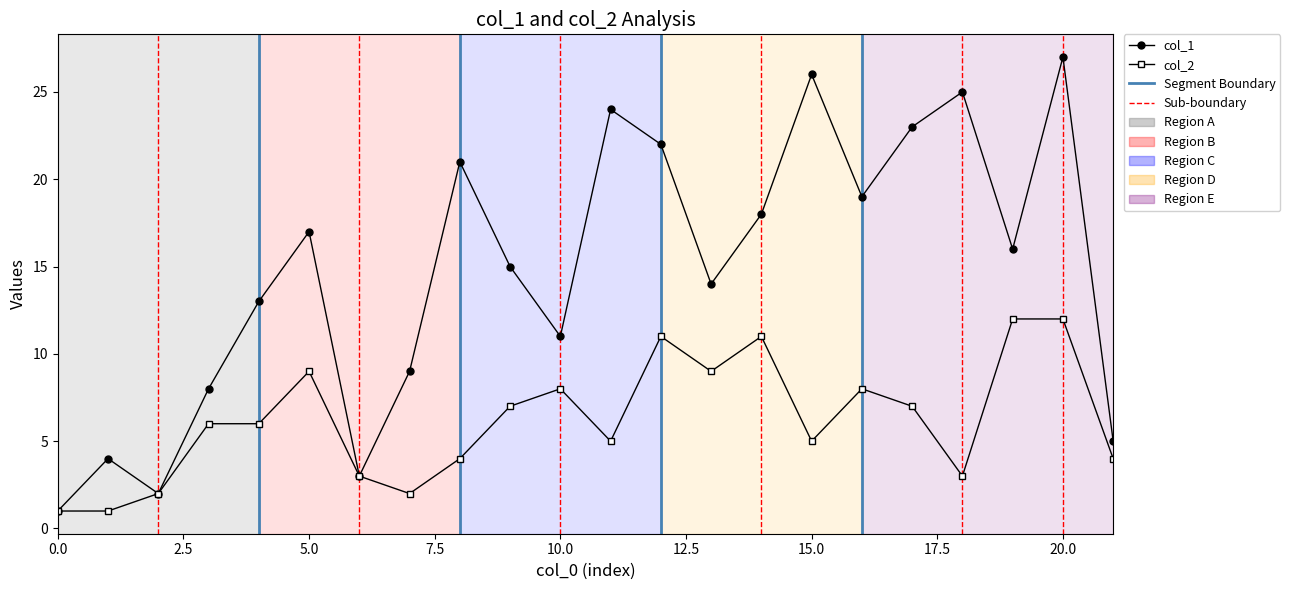

What is the difference between the maximum and minimum values in the col_2 series?

11